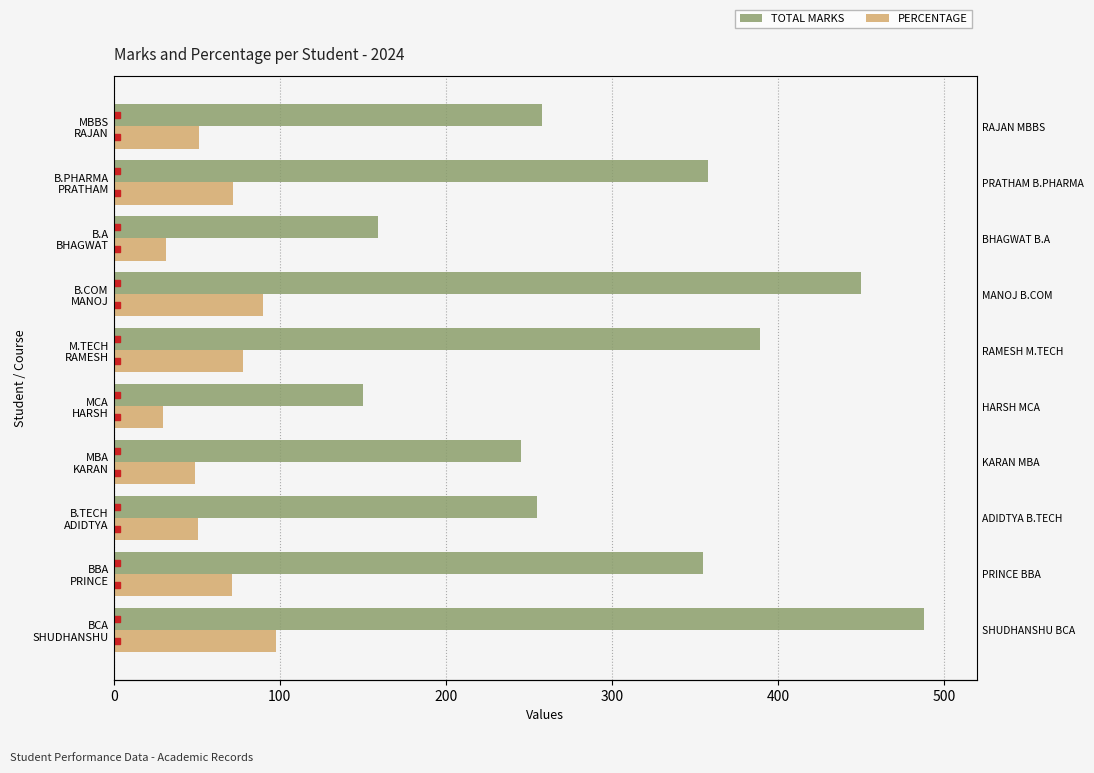

Between MCA HARSH and MBBS RAJAN, which series saw the biggest shift?

TOTAL MARKS